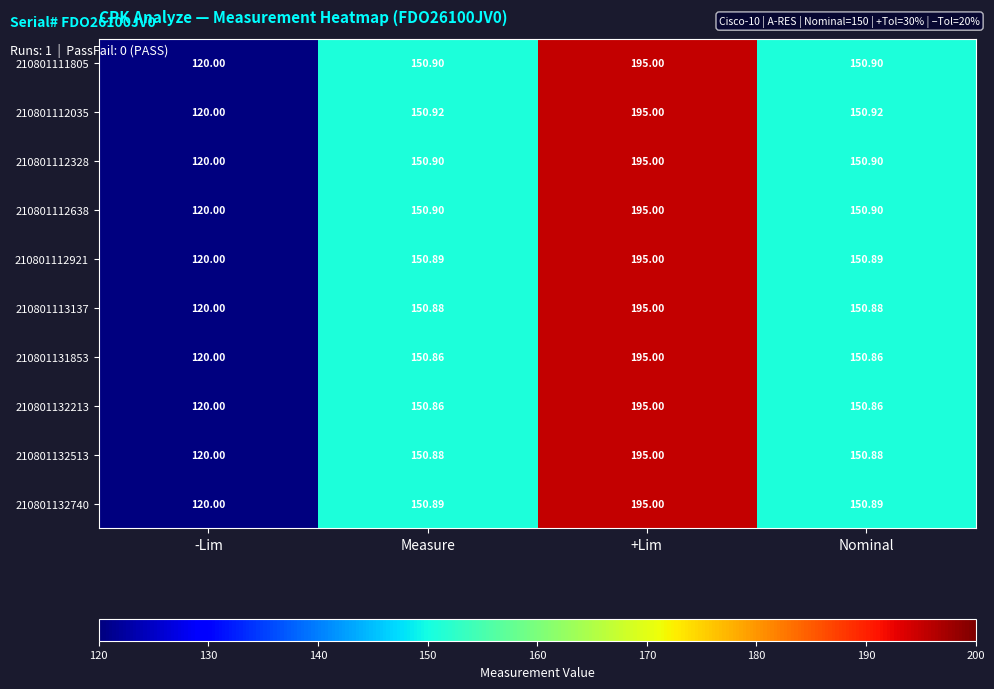

At which category does the chart reach its peak across all series?

+Lim